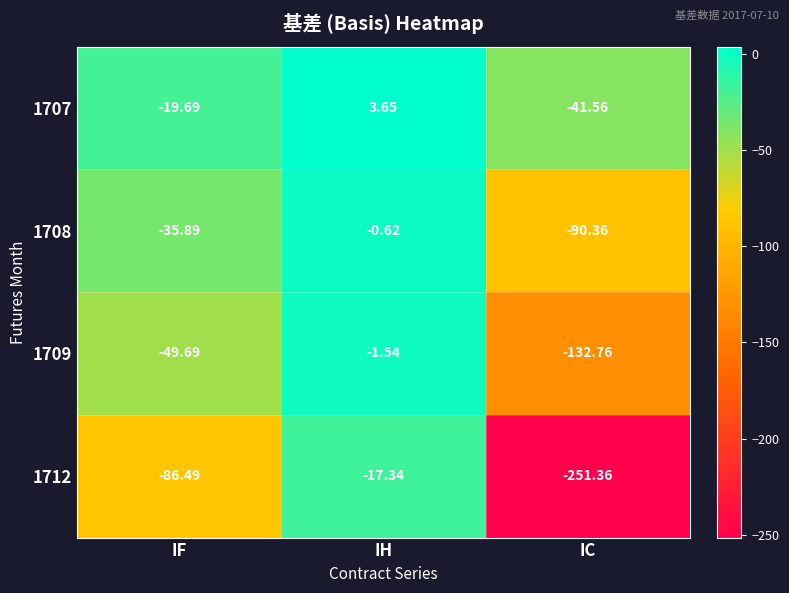

At which category is the sum across all series the highest?

IH